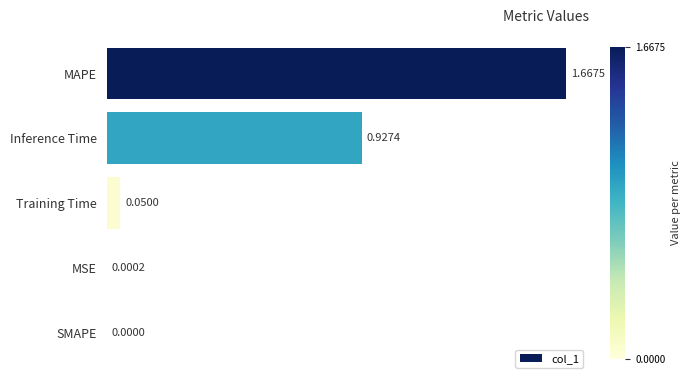

What is the change in value from Inference Time to Training Time?

-0.9